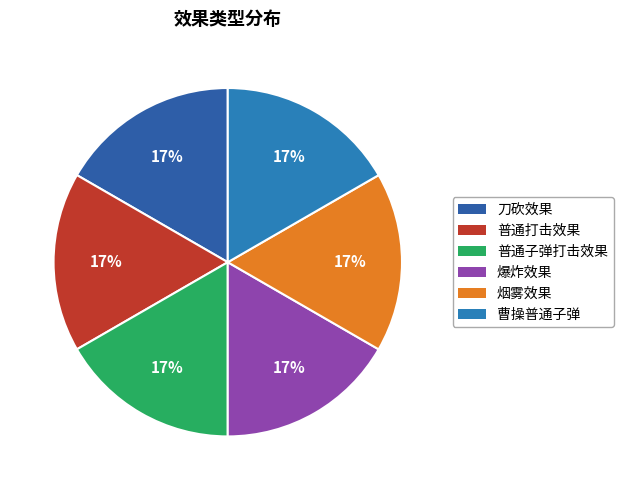

Is there a majority slice in this chart?

No